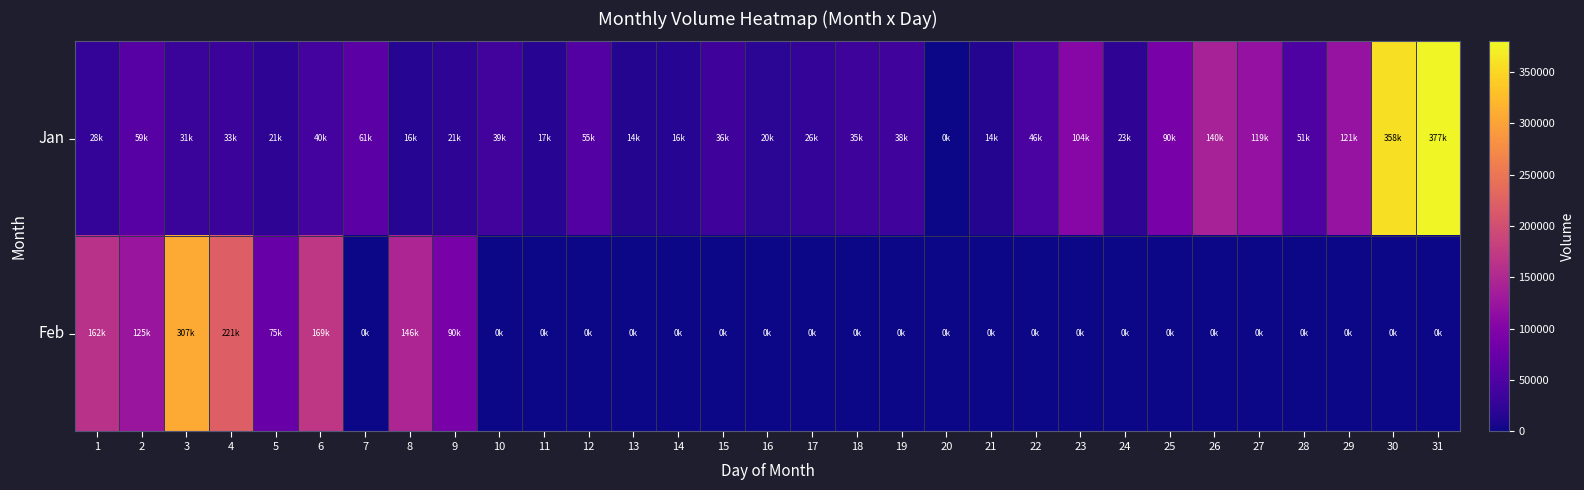

Reading left to right, what are all the values shown in this chart?

Jan: 1=28000	2=59000	3=31500	4=33500	5=21000	6=40500	7=61000	8=16000	9=21000	10=39000	11=17000	12=55000	13=14000	14=16000	15=36000	16=20500	17=26000	18=35500	19=38000	20=0	21=14000	22=46500	23=104500	24=23500	25=90500	26=140000	27=119000	28=51500	29=121000	30=358500	31=377000
Feb: 1=162500	2=125500	3=307500	4=221500	5=75000	6=169500	7=0	8=146000	9=90000	10=0	11=0	12=0	13=0	14=0	15=0	16=0	17=0	18=0	19=0	20=0	21=0	22=0	23=0	24=0	25=0	26=0	27=0	28=0	29=0	30=0	31=0